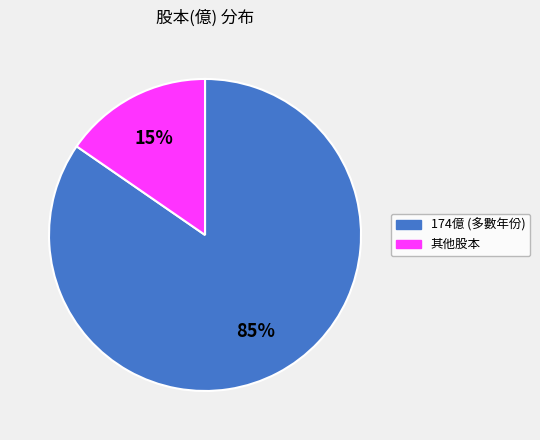

To the nearest percent, what is the average slice percentage?

50%